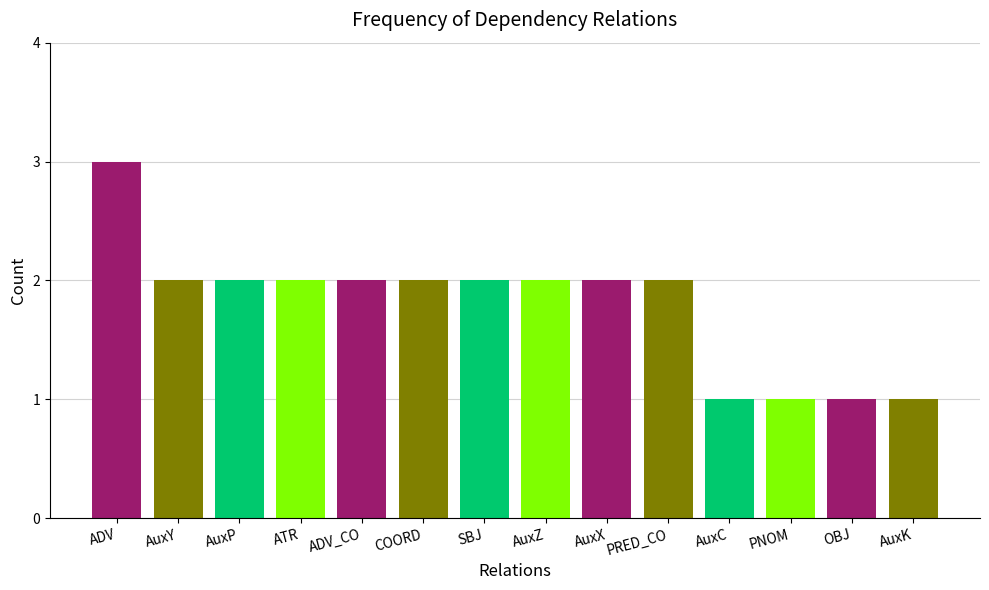

The chart shows a value of 2 at SBJ. True or false?

True